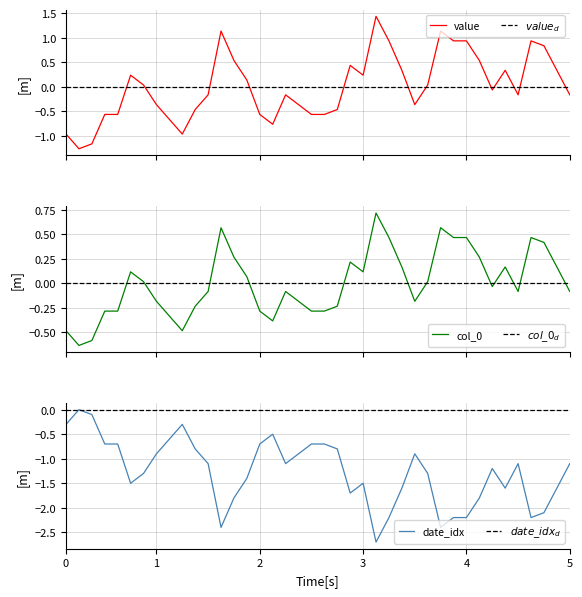

What is the minimum value for date_idx?

-2.7